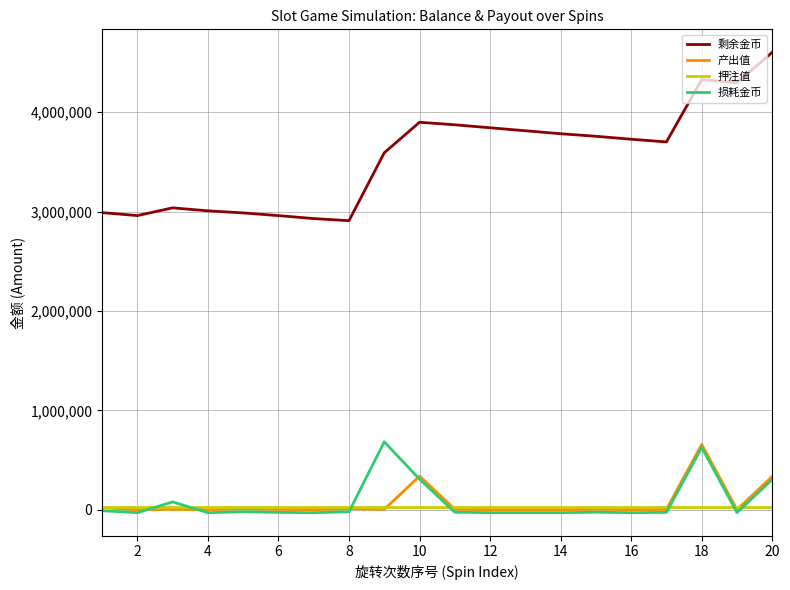

What is the difference between the second highest and minimum values in the 剩余金币 series?

1419361